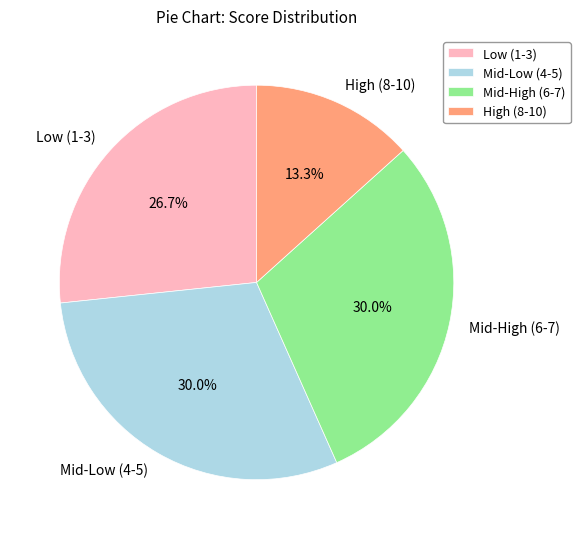

Combined, do Low (1-3) and Mid-High (6-7) account for over 50%?

Yes